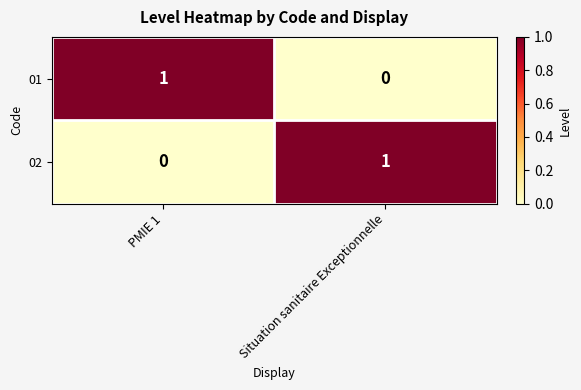

Reading left to right, extract all data points from this chart.

01: PMIE 1=1	Situation sanitaire Exceptionnelle=0
02: PMIE 1=0	Situation sanitaire Exceptionnelle=1